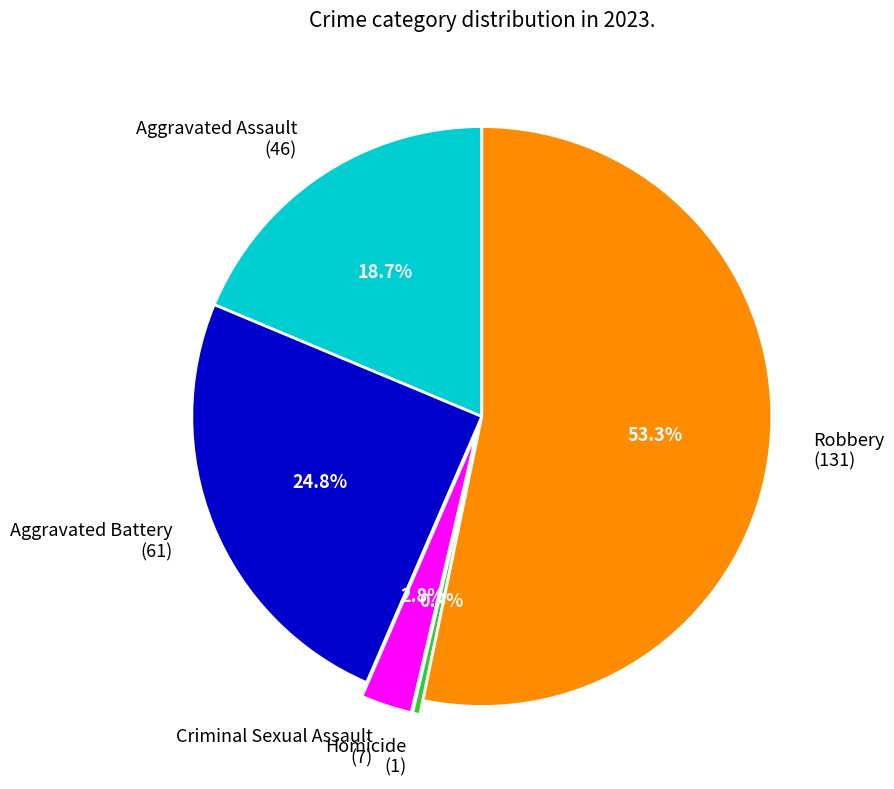

Between Aggravated Assault (46) and Homicide (1), which is larger?

Aggravated Assault (46)